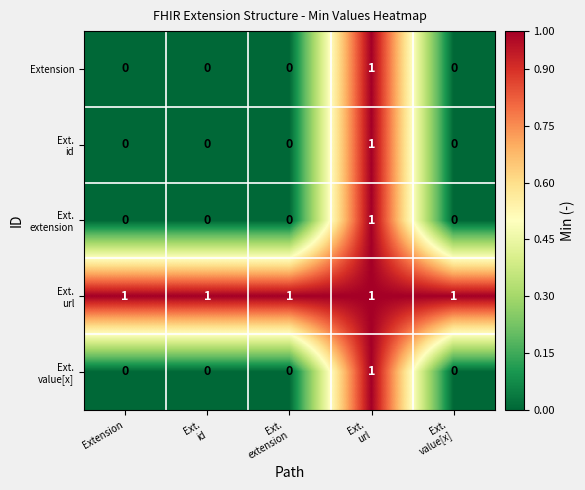

At how many categories does at least one series exceed 0?

5